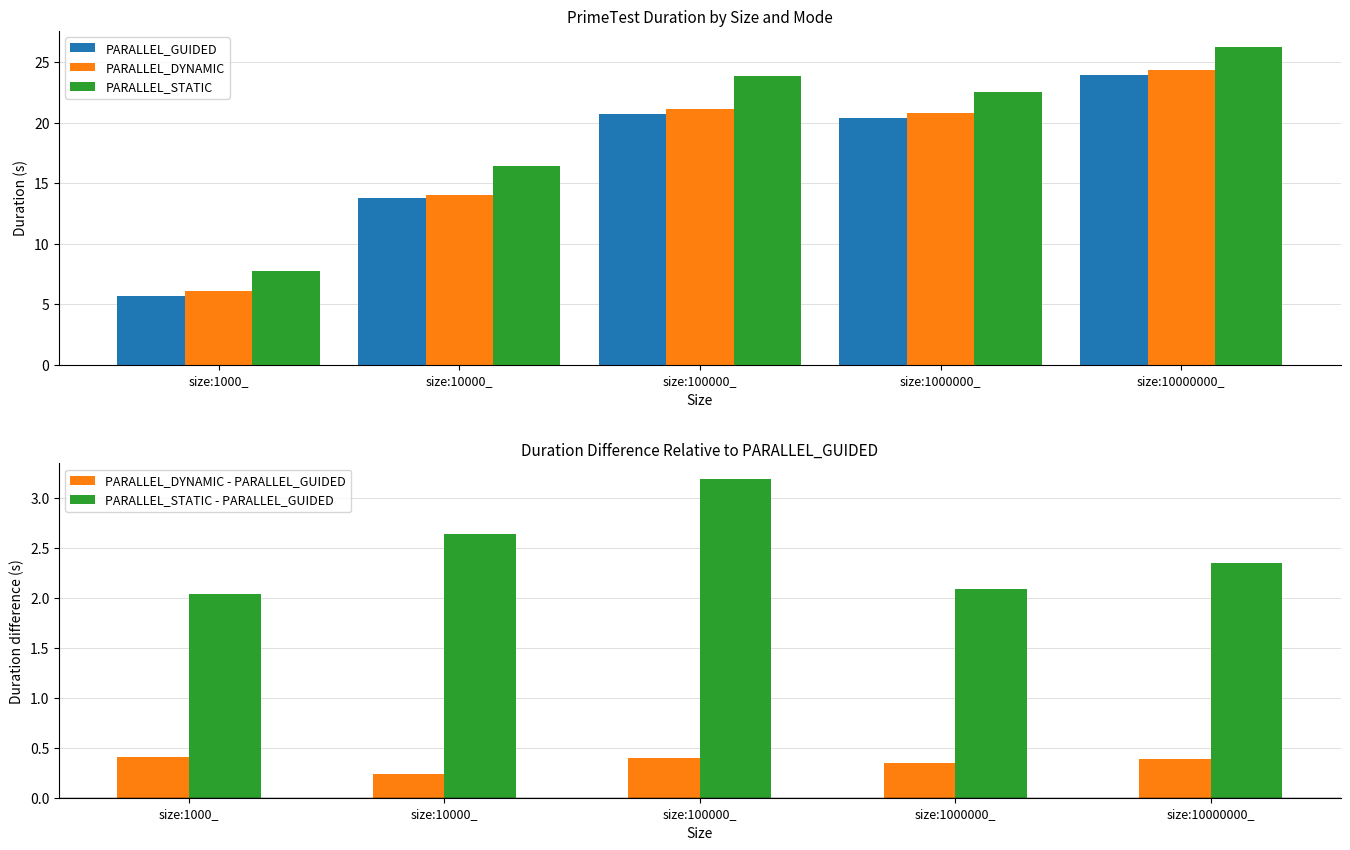

Which series has the largest range (max minus min)?

PARALLEL_STATIC